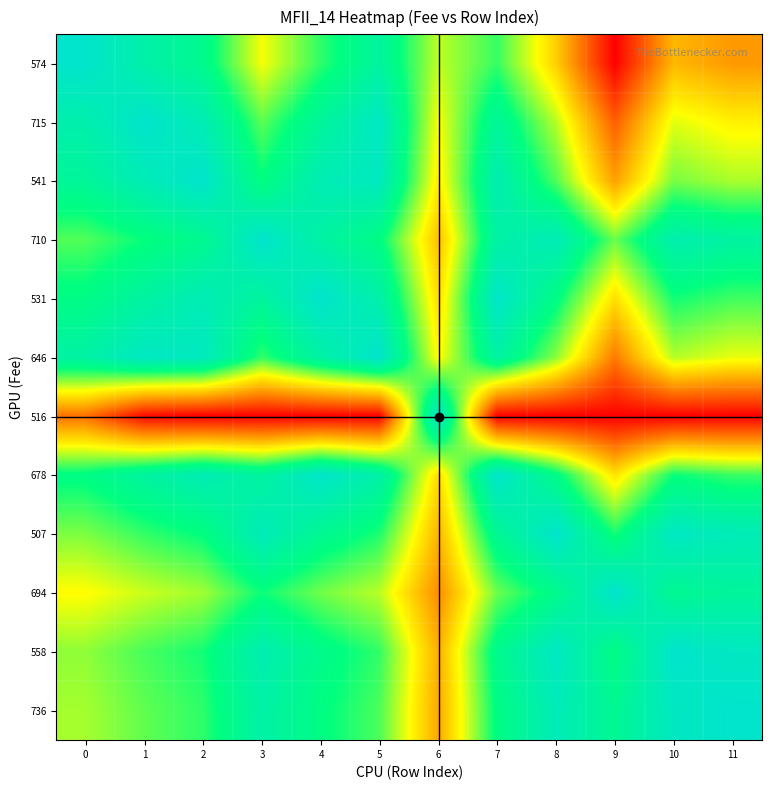

What is the total value across all series at 9?

558.8